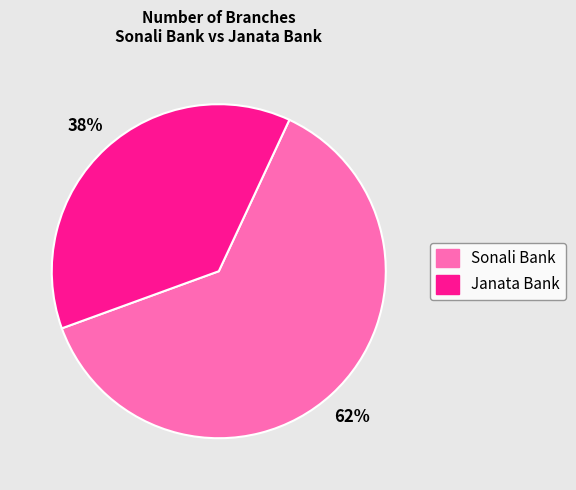

To the nearest percent, what is the average slice percentage?

50%